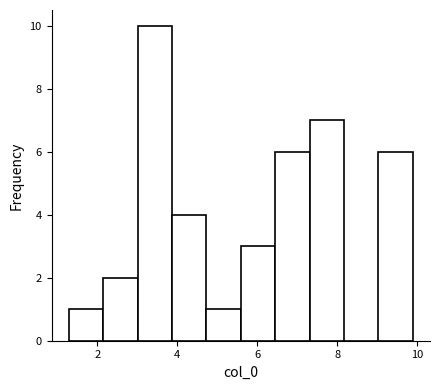

Reading left to right, transcribe this chart: for each bar, give the range it covers on the x-axis and its height. Neither the bar edges nor the heights are printed on the chart, so give them approximately, as read against the axes.

1.2 to 2.2: 1
2.2 to 3.0: 2
3.0 to 3.8: 10
3.8 to 4.8: 4
4.8 to 5.6: 1
5.6 to 6.4: 3
6.4 to 7.4: 6
7.4 to 8.2: 7
8.2 to 9.0: 0
9.0 to 9.8: 6